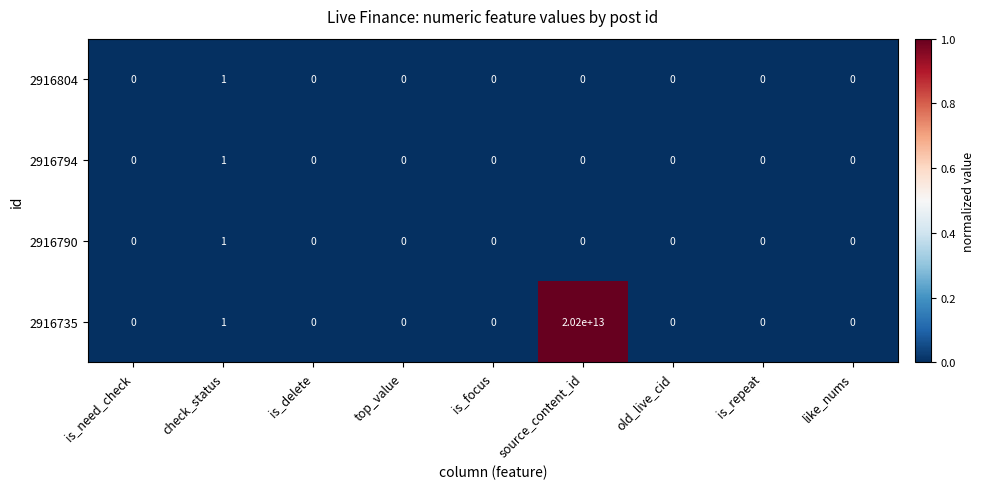

Is it true that 2916804 equals -1 at is_focus?

False